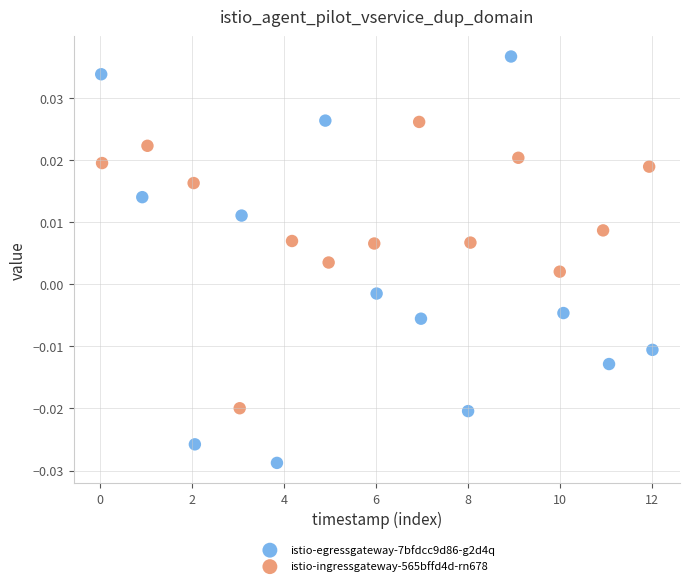

Which series reaches the maximum Y coordinate?

istio-egressgateway-7bfdcc9d86-g2d4q